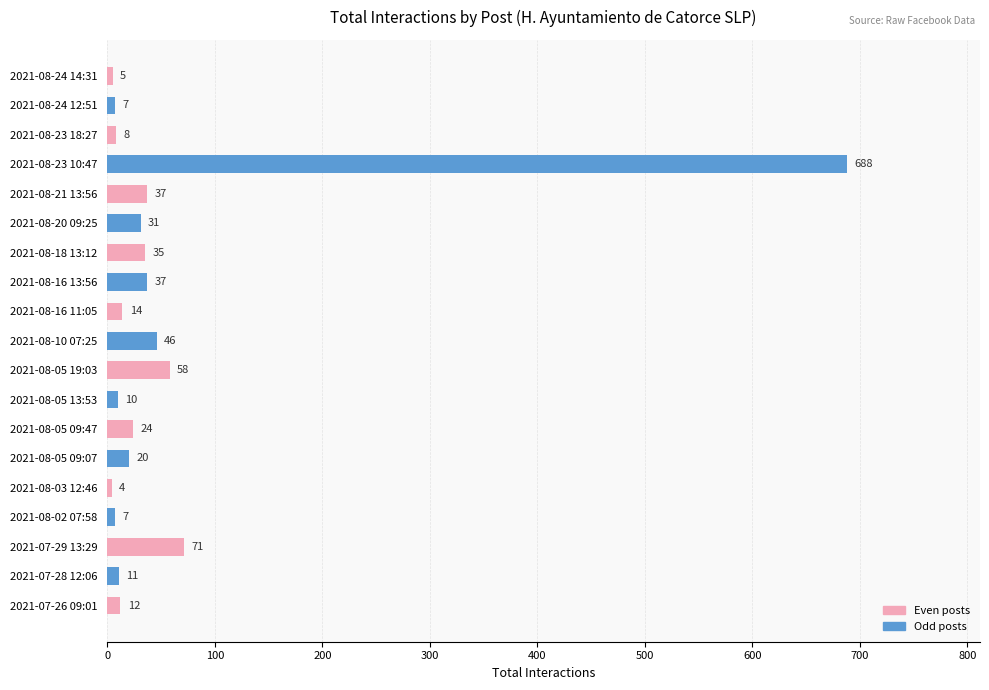

Is it true that the value at 2021-08-23 18:27 is 8?

True